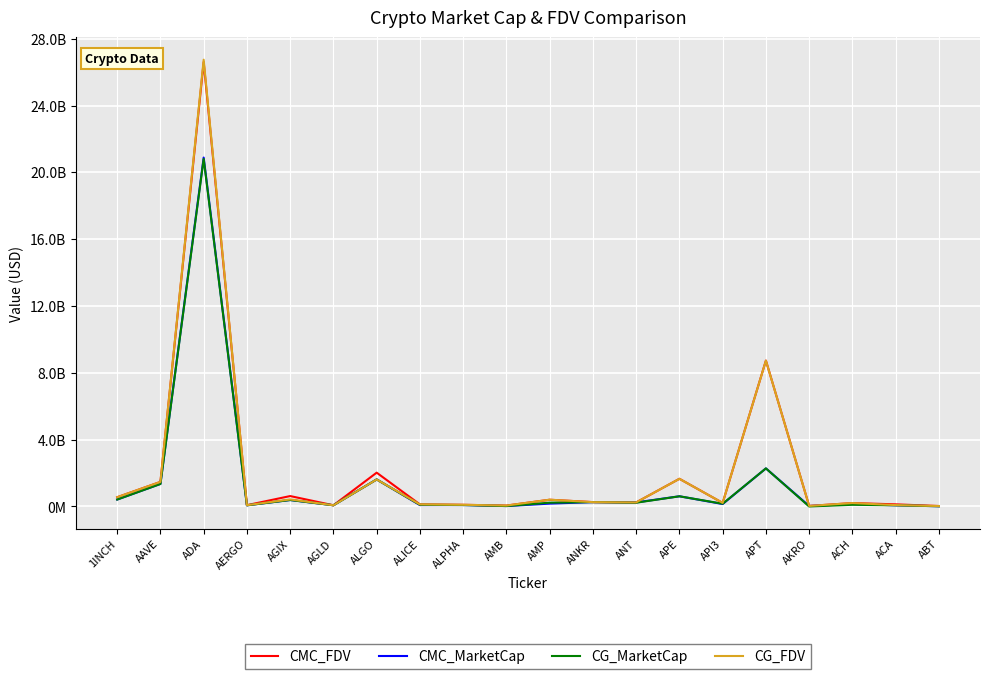

In CG_FDV, how many points are lower than both neighbors (excluding endpoints)?

6